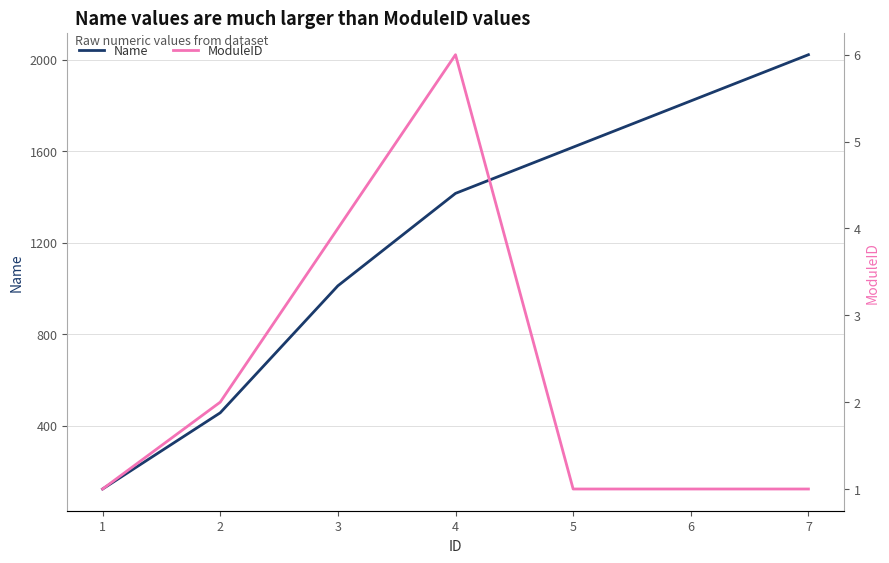

Is it true that ModuleID equals 1 at 5?

True